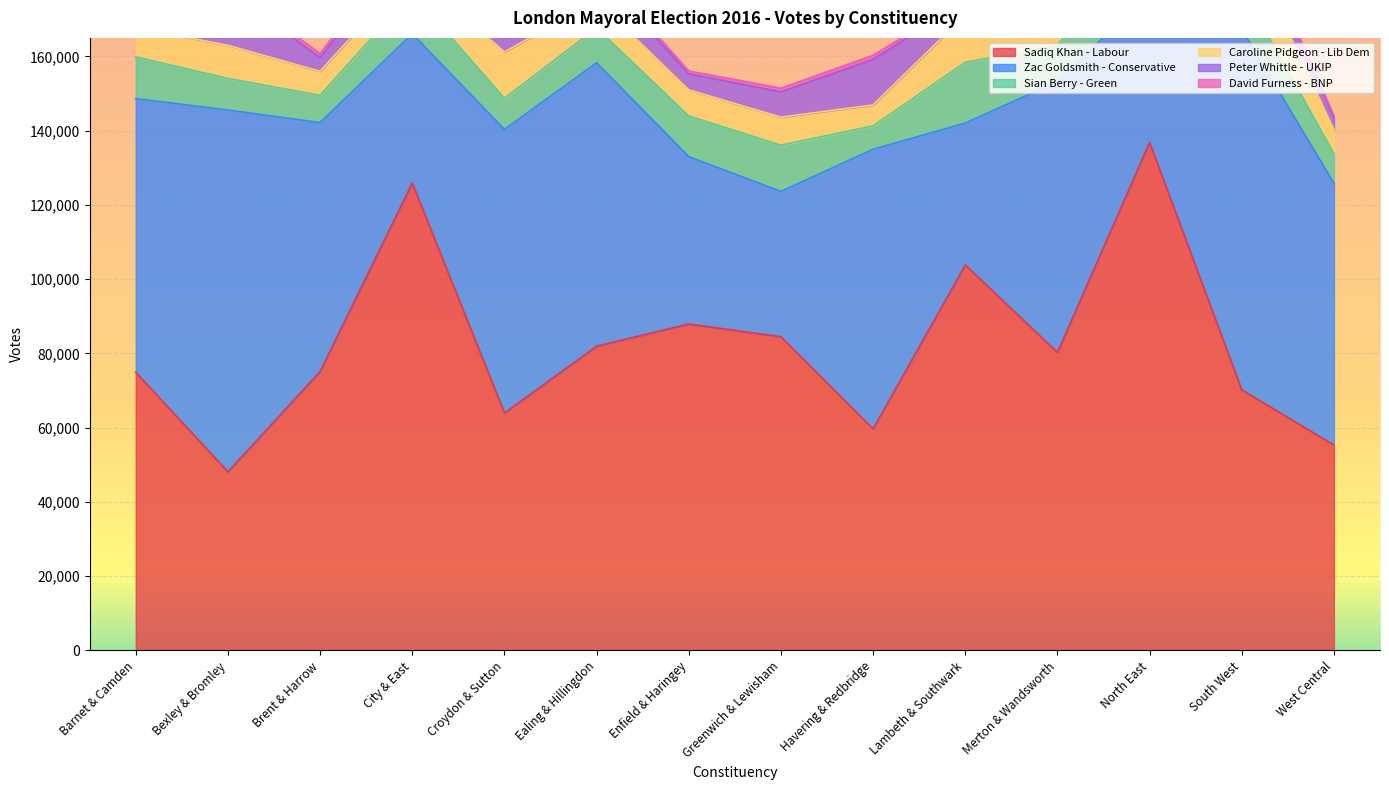

Between Greenwich & Lewisham and Havering & Redbridge, which is larger?

Greenwich & Lewisham